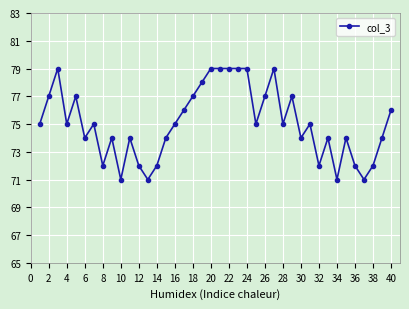

True or false: there are more than 0 points higher than both neighbors.

True